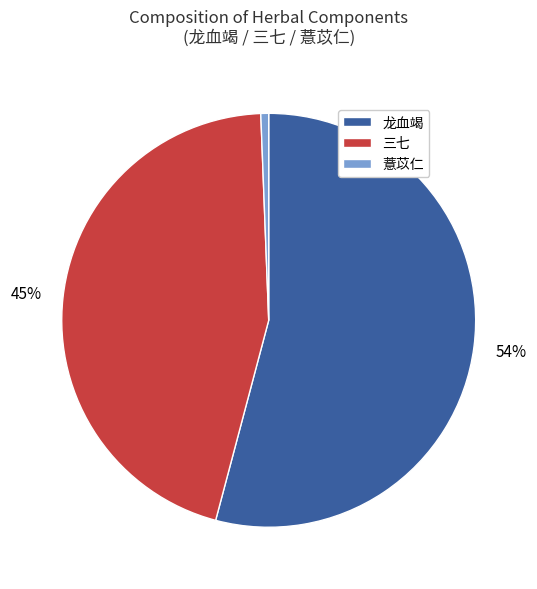

To the nearest percent, what percentage of the pie is 三七?

45%